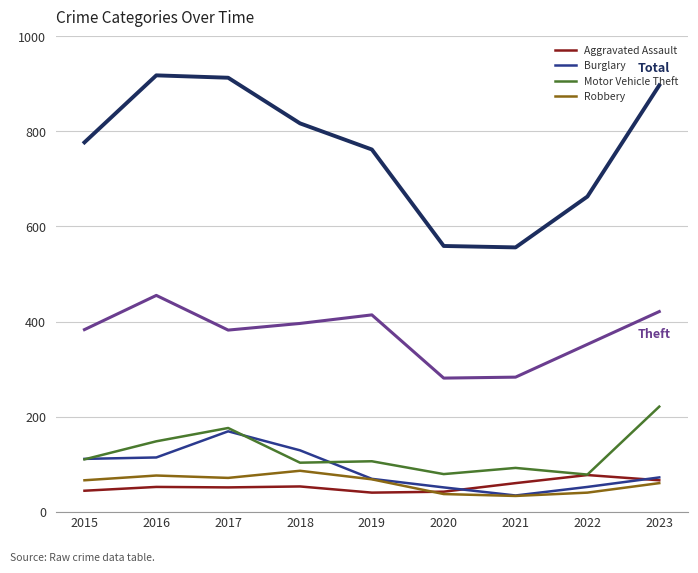

What is the maximum value shown in the chart?

918